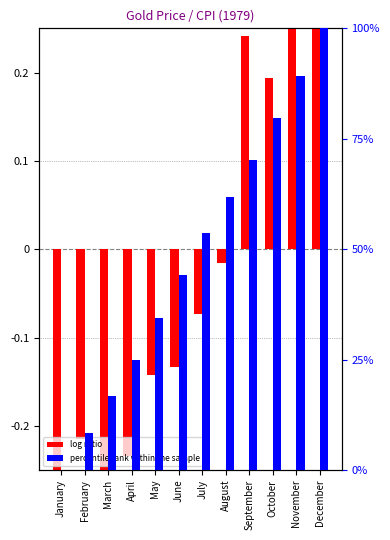

How many bars are there in each group?

2